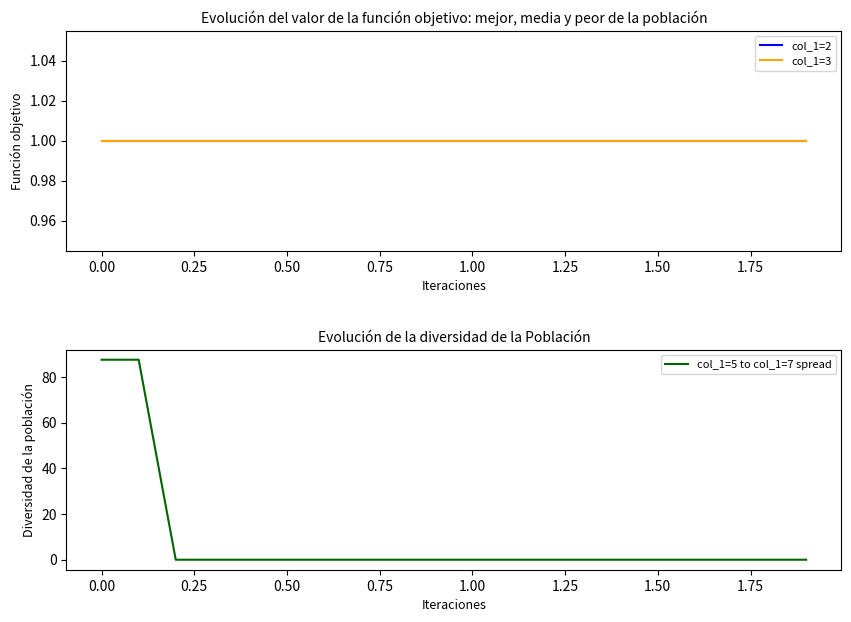

What is the highest value of the col_1=5 to col_1=7 spread series?

87.5